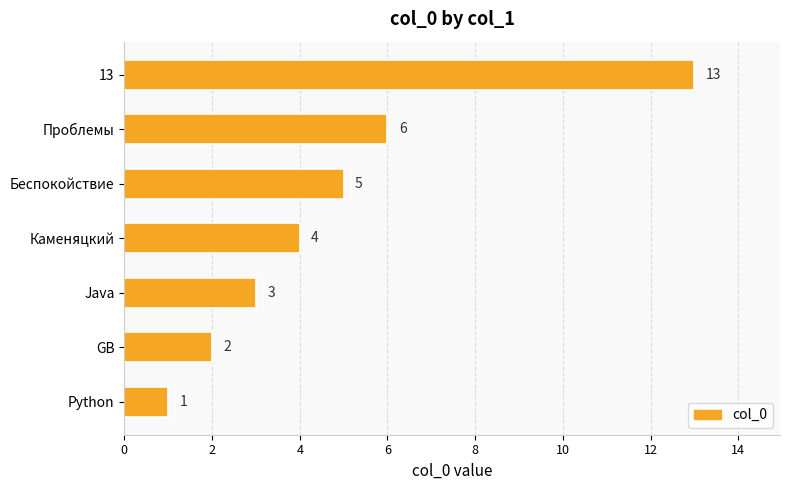

Are the bars grouped side by side (vs. stacked)?

No